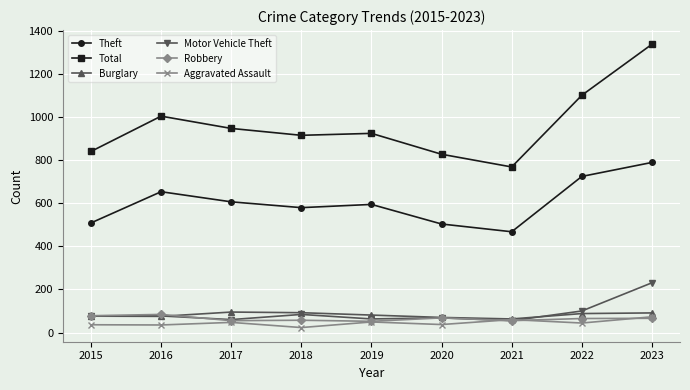

True or false: Theft and Aggravated Assault intersect in this chart.

False